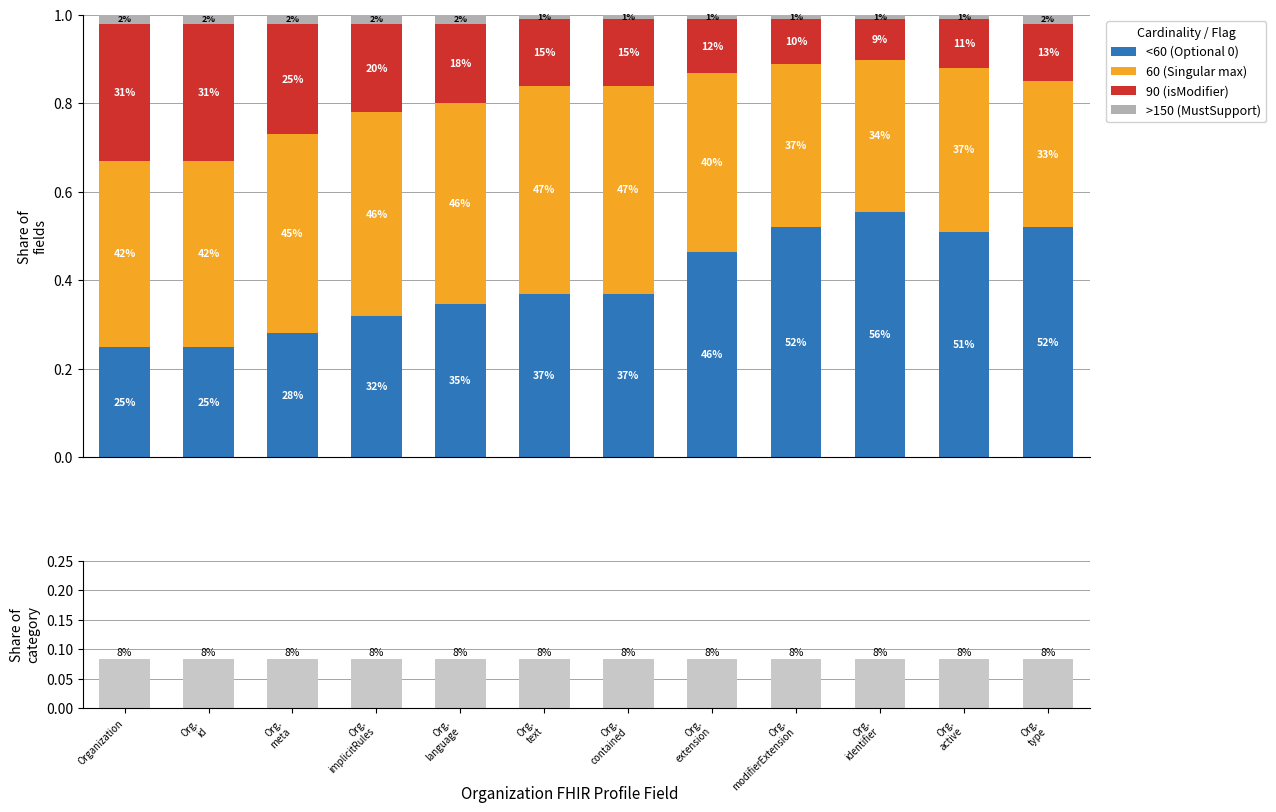

What is the sum of all <60 (Optional 0) values?

4.8